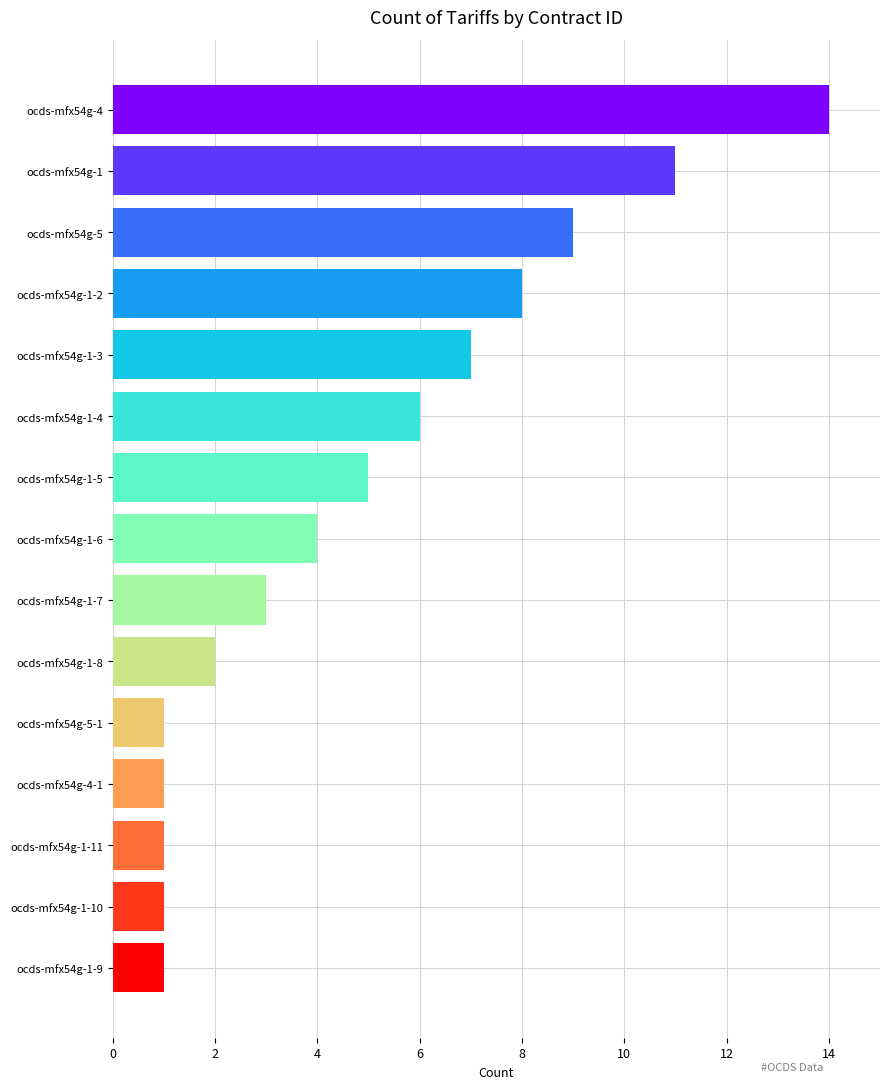

What is the change in value from ocds-mfx54g-1-11 to ocds-mfx54g-1?

+10